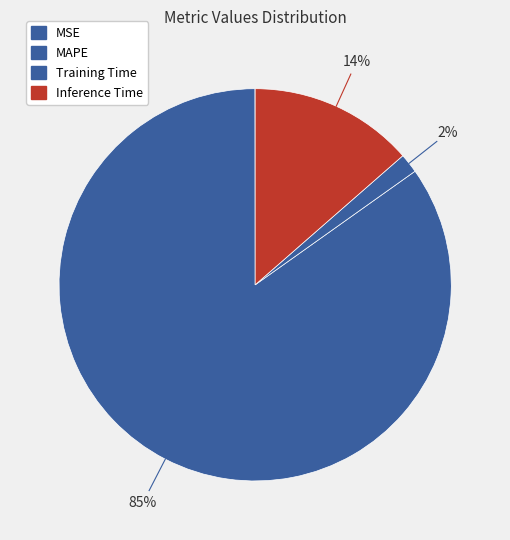

What percentage is the Inference Time slice, to the nearest percent?

14%